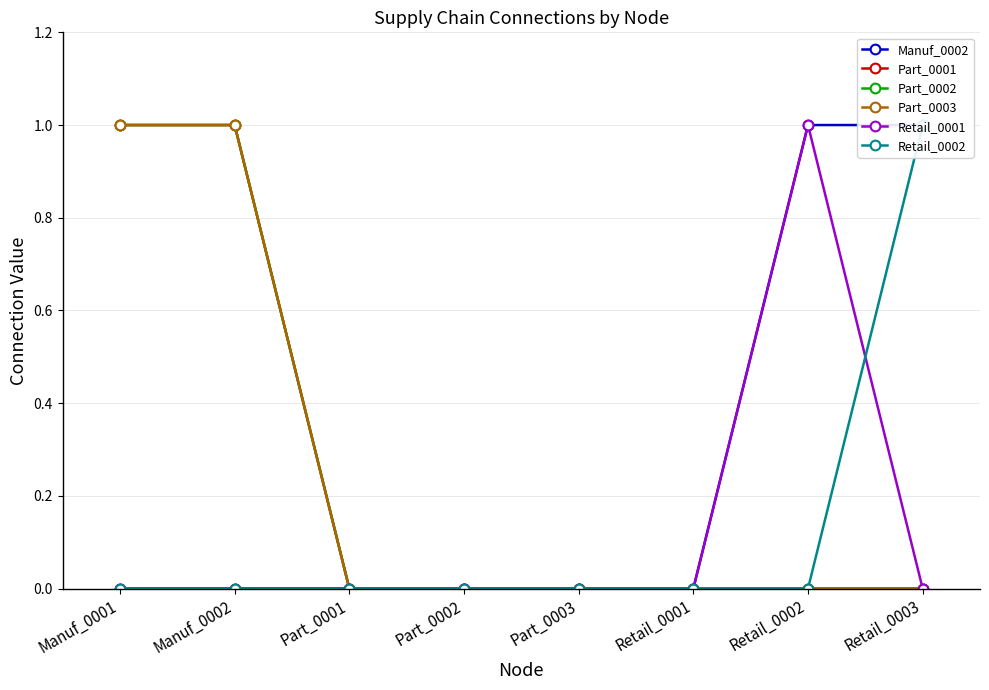

Reading left to right, what are all the values shown in this chart?

Manuf_0002: Manuf_0001=0	Manuf_0002=0	Part_0001=0	Part_0002=0	Part_0003=0	Retail_0001=0	Retail_0002=1	Retail_0003=1
Part_0001: Manuf_0001=1	Manuf_0002=1	Part_0001=0	Part_0002=0	Part_0003=0	Retail_0001=0	Retail_0002=0	Retail_0003=0
Part_0002: Manuf_0001=1	Manuf_0002=1	Part_0001=0	Part_0002=0	Part_0003=0	Retail_0001=0	Retail_0002=0	Retail_0003=0
Part_0003: Manuf_0001=1	Manuf_0002=1	Part_0001=0	Part_0002=0	Part_0003=0	Retail_0001=0	Retail_0002=0	Retail_0003=0
Retail_0001: Manuf_0001=0	Manuf_0002=0	Part_0001=0	Part_0002=0	Part_0003=0	Retail_0001=0	Retail_0002=1	Retail_0003=0
Retail_0002: Manuf_0001=0	Manuf_0002=0	Part_0001=0	Part_0002=0	Part_0003=0	Retail_0001=0	Retail_0002=0	Retail_0003=1